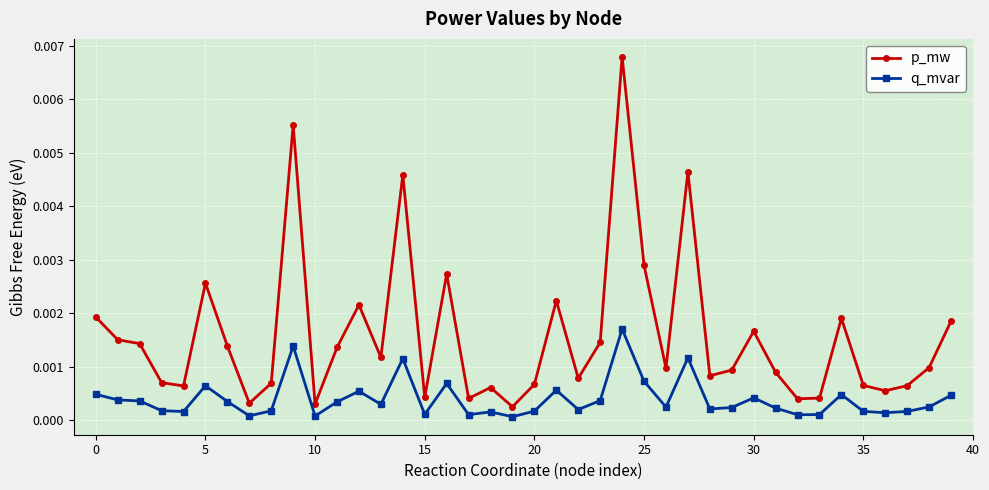

Rank the series by their maximum value, from highest to lowest.

p_mw, q_mvar